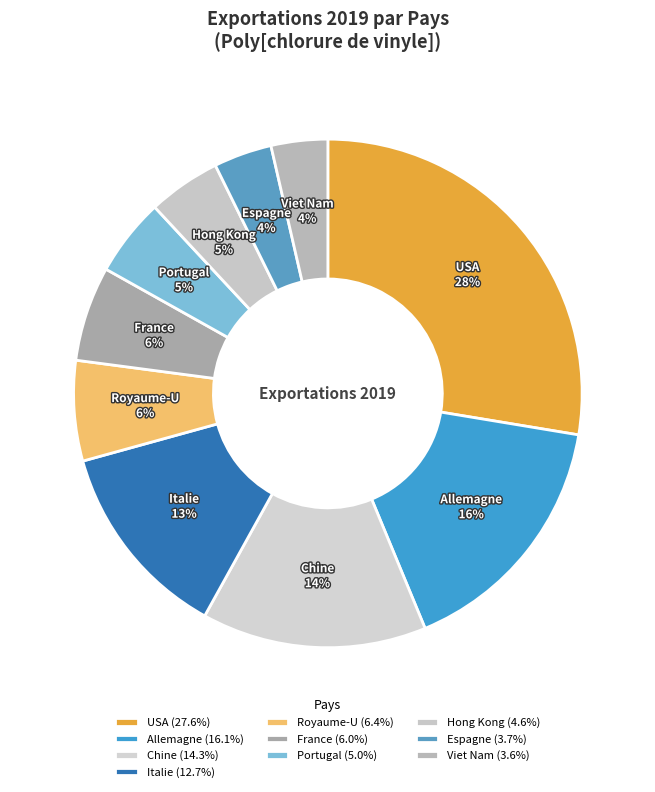

What percentage is the Chine slice, to the nearest percent?

14%